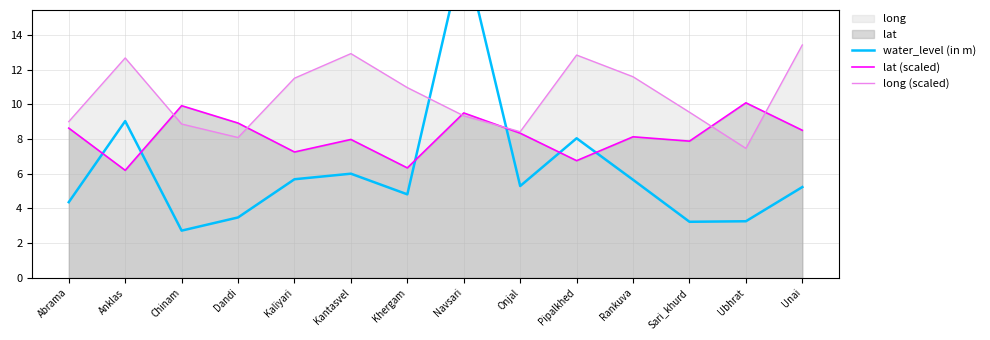

The value of lat (scaled) at Dandi is 8.9. True or false?

True